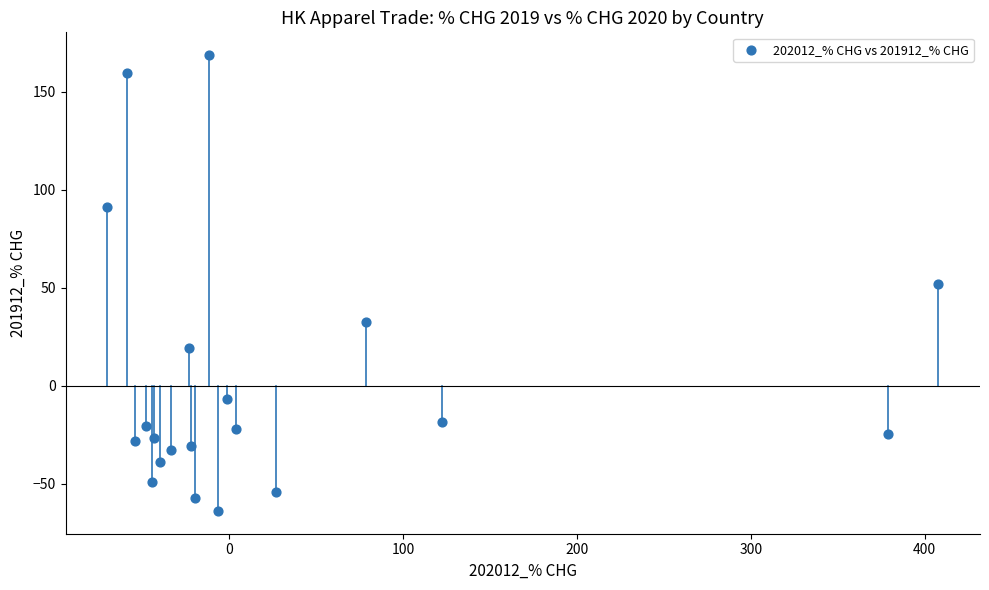

What is the range of Y values (max minus min)?

232.5